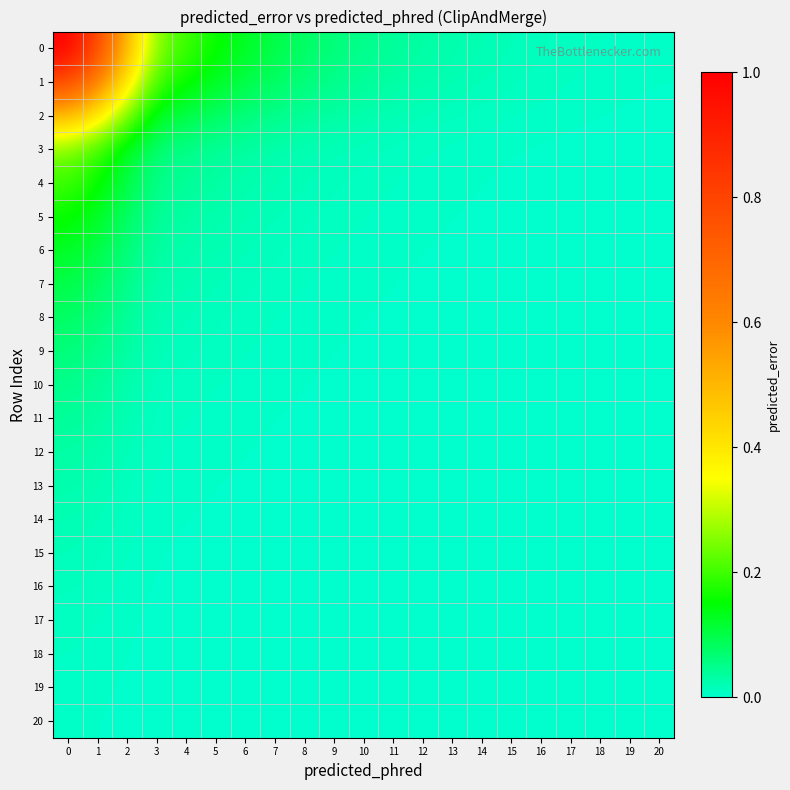

Reading left to right, transcribe all the data shown in this chart.

0: 0=1.0	1=0.8	2=0.5	3=0.3	4=0.2	5=0.2	6=0.1	7=0.1	8=0.1	9=0.1	10=0.1	11=0.0	12=0.0	13=0.0	14=0.0	15=0.0	16=0.0	17=0.0	18=0.0	19=0.0	20=0.0
1: 0=0.8	1=0.6	2=0.4	3=0.2	4=0.2	5=0.1	6=0.1	7=0.1	8=0.1	9=0.1	10=0.0	11=0.0	12=0.0	13=0.0	14=0.0	15=0.0	16=0.0	17=0.0	18=0.0	19=0.0	20=0.0
2: 0=0.5	1=0.4	2=0.3	3=0.1	4=0.1	5=0.1	6=0.1	7=0.1	8=0.0	9=0.0	10=0.0	11=0.0	12=0.0	13=0.0	14=0.0	15=0.0	16=0.0	17=0.0	18=0.0	19=0.0	20=0.0
3: 0=0.3	1=0.2	2=0.1	3=0.1	4=0.1	5=0.0	6=0.0	7=0.0	8=0.0	9=0.0	10=0.0	11=0.0	12=0.0	13=0.0	14=0.0	15=0.0	16=0.0	17=0.0	18=0.0	19=0.0	20=0.0
4: 0=0.2	1=0.2	2=0.1	3=0.1	4=0.0	5=0.0	6=0.0	7=0.0	8=0.0	9=0.0	10=0.0	11=0.0	12=0.0	13=0.0	14=0.0	15=0.0	16=0.0	17=0.0	18=0.0	19=0.0	20=0.0
5: 0=0.2	1=0.1	2=0.1	3=0.0	4=0.0	5=0.0	6=0.0	7=0.0	8=0.0	9=0.0	10=0.0	11=0.0	12=0.0	13=0.0	14=0.0	15=0.0	16=0.0	17=0.0	18=0.0	19=0.0	20=0.0
6: 0=0.1	1=0.1	2=0.1	3=0.0	4=0.0	5=0.0	6=0.0	7=0.0	8=0.0	9=0.0	10=0.0	11=0.0	12=0.0	13=0.0	14=0.0	15=0.0	16=0.0	17=0.0	18=0.0	19=0.0	20=0.0
7: 0=0.1	1=0.1	2=0.1	3=0.0	4=0.0	5=0.0	6=0.0	7=0.0	8=0.0	9=0.0	10=0.0	11=0.0	12=0.0	13=0.0	14=0.0	15=0.0	16=0.0	17=0.0	18=0.0	19=0.0	20=0.0
8: 0=0.1	1=0.1	2=0.0	3=0.0	4=0.0	5=0.0	6=0.0	7=0.0	8=0.0	9=0.0	10=0.0	11=0.0	12=0.0	13=0.0	14=0.0	15=0.0	16=0.0	17=0.0	18=0.0	19=0.0	20=0.0
9: 0=0.1	1=0.1	2=0.0	3=0.0	4=0.0	5=0.0	6=0.0	7=0.0	8=0.0	9=0.0	10=0.0	11=0.0	12=0.0	13=0.0	14=0.0	15=0.0	16=0.0	17=0.0	18=0.0	19=0.0	20=0.0
10: 0=0.1	1=0.0	2=0.0	3=0.0	4=0.0	5=0.0	6=0.0	7=0.0	8=0.0	9=0.0	10=0.0	11=0.0	12=0.0	13=0.0	14=0.0	15=0.0	16=0.0	17=0.0	18=0.0	19=0.0	20=0.0
11: 0=0.0	1=0.0	2=0.0	3=0.0	4=0.0	5=0.0	6=0.0	7=0.0	8=0.0	9=0.0	10=0.0	11=0.0	12=0.0	13=0.0	14=0.0	15=0.0	16=0.0	17=0.0	18=0.0	19=0.0	20=0.0
12: 0=0.0	1=0.0	2=0.0	3=0.0	4=0.0	5=0.0	6=0.0	7=0.0	8=0.0	9=0.0	10=0.0	11=0.0	12=0.0	13=0.0	14=0.0	15=0.0	16=0.0	17=0.0	18=0.0	19=0.0	20=0.0
13: 0=0.0	1=0.0	2=0.0	3=0.0	4=0.0	5=0.0	6=0.0	7=0.0	8=0.0	9=0.0	10=0.0	11=0.0	12=0.0	13=0.0	14=0.0	15=0.0	16=0.0	17=0.0	18=0.0	19=0.0	20=0.0
14: 0=0.0	1=0.0	2=0.0	3=0.0	4=0.0	5=0.0	6=0.0	7=0.0	8=0.0	9=0.0	10=0.0	11=0.0	12=0.0	13=0.0	14=0.0	15=0.0	16=0.0	17=0.0	18=0.0	19=0.0	20=0.0
15: 0=0.0	1=0.0	2=0.0	3=0.0	4=0.0	5=0.0	6=0.0	7=0.0	8=0.0	9=0.0	10=0.0	11=0.0	12=0.0	13=0.0	14=0.0	15=0.0	16=0.0	17=0.0	18=0.0	19=0.0	20=0.0
16: 0=0.0	1=0.0	2=0.0	3=0.0	4=0.0	5=0.0	6=0.0	7=0.0	8=0.0	9=0.0	10=0.0	11=0.0	12=0.0	13=0.0	14=0.0	15=0.0	16=0.0	17=0.0	18=0.0	19=0.0	20=0.0
17: 0=0.0	1=0.0	2=0.0	3=0.0	4=0.0	5=0.0	6=0.0	7=0.0	8=0.0	9=0.0	10=0.0	11=0.0	12=0.0	13=0.0	14=0.0	15=0.0	16=0.0	17=0.0	18=0.0	19=0.0	20=0.0
18: 0=0.0	1=0.0	2=0.0	3=0.0	4=0.0	5=0.0	6=0.0	7=0.0	8=0.0	9=0.0	10=0.0	11=0.0	12=0.0	13=0.0	14=0.0	15=0.0	16=0.0	17=0.0	18=0.0	19=0.0	20=0.0
19: 0=0.0	1=0.0	2=0.0	3=0.0	4=0.0	5=0.0	6=0.0	7=0.0	8=0.0	9=0.0	10=0.0	11=0.0	12=0.0	13=0.0	14=0.0	15=0.0	16=0.0	17=0.0	18=0.0	19=0.0	20=0.0
20: 0=0.0	1=0.0	2=0.0	3=0.0	4=0.0	5=0.0	6=0.0	7=0.0	8=0.0	9=0.0	10=0.0	11=0.0	12=0.0	13=0.0	14=0.0	15=0.0	16=0.0	17=0.0	18=0.0	19=0.0	20=0.0